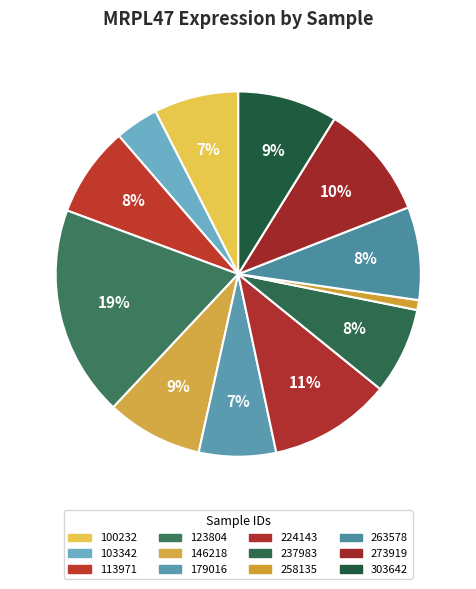

Count the number of slices in the pie.

12